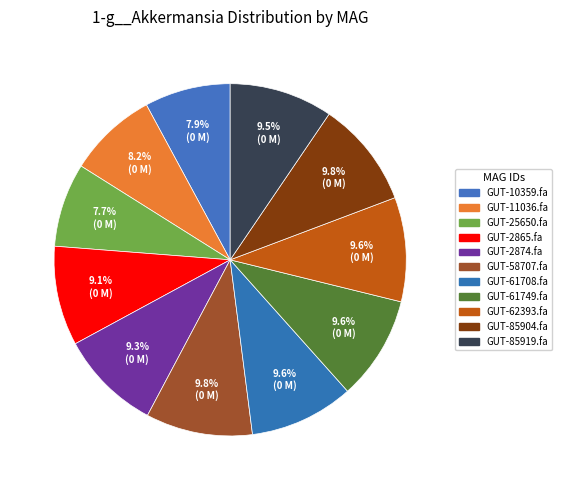

Rank the categories by value from highest to lowest.

MAG-GUT58707.fa, MAG-GUT85904.fa, MAG-GUT61708.fa, MAG-GUT62393.fa, MAG-GUT61749.fa, MAG-GUT85919.fa, MAG-GUT2874.fa, MAG-GUT2865.fa, MAG-GUT11036.fa, MAG-GUT10359.fa, MAG-GUT25650.fa